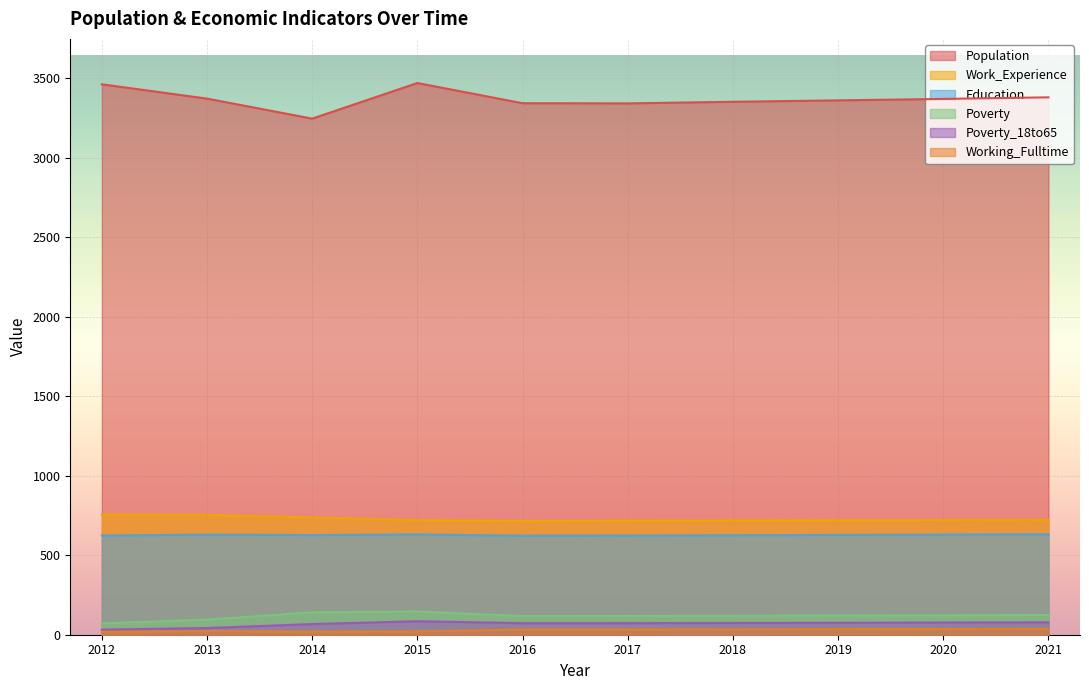

How many lines are shown in the chart?

6